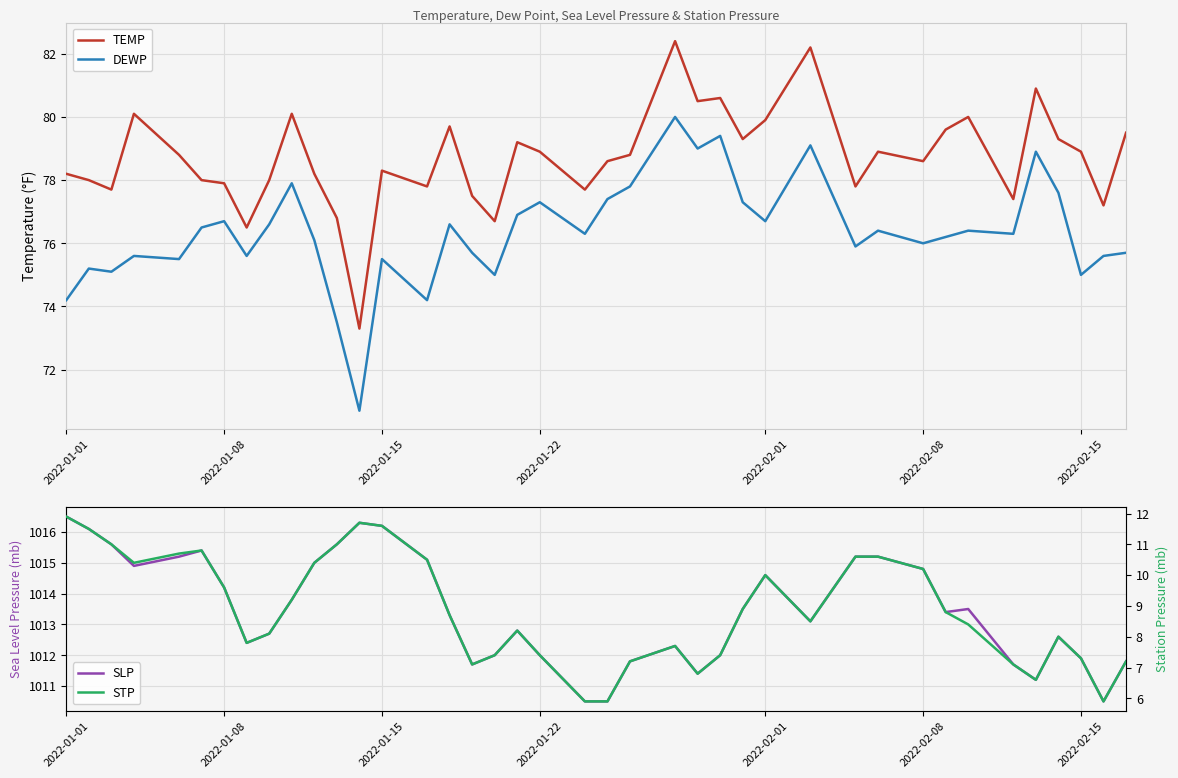

Reading left to right, transcribe all the data shown in this chart.

TEMP: 78.2	78.0	77.7	80.1	78.8	78.0	77.9	76.5	78.0	80.1	78.2	76.8	73.3	78.3	77.8	79.7	77.5	76.7	79.2	78.9	77.7	78.6	78.8	82.4	80.5	80.6	79.3	79.9	82.2	77.8	78.9	78.6	79.6	80.0	77.4	80.9	79.3	78.9	77.2	79.5
DEWP: 74.2	75.2	75.1	75.6	75.5	76.5	76.7	75.6	76.6	77.9	76.1	73.5	70.7	75.5	74.2	76.6	75.7	75.0	76.9	77.3	76.3	77.4	77.8	80.0	79.0	79.4	77.3	76.7	79.1	75.9	76.4	76.0	76.2	76.4	76.3	78.9	77.6	75.0	75.6	75.7
SLP: 1016.5	1016.1	1015.6	1014.9	1015.2	1015.4	1014.2	1012.4	1012.7	1013.8	1015.0	1015.6	1016.3	1016.2	1015.1	1013.3	1011.7	1012.0	1012.8	1012.0	1010.5	1010.5	1011.8	1012.3	1011.4	1012.0	1013.5	1014.6	1013.1	1015.2	1015.2	1014.8	1013.4	1013.5	1011.7	1011.2	1012.6	1011.9	1010.5	1011.8
STP: 11.9	11.5	11.0	10.4	10.7	10.8	9.6	7.8	8.1	9.2	10.4	11.0	11.7	11.6	10.5	8.7	7.1	7.4	8.2	7.4	5.9	5.9	7.2	7.7	6.8	7.4	8.9	10.0	8.5	10.6	10.6	10.2	8.8	8.4	7.1	6.6	8.0	7.3	5.9	7.2